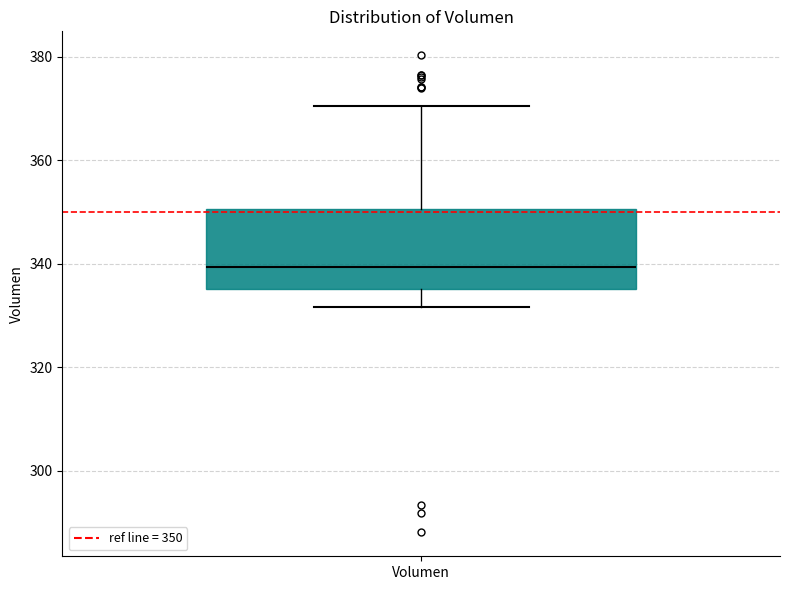

Where does the lower whisker of the box for Volumen end on the y-axis? The values are not printed on the chart, so give them approximately, as read against the axis.

332